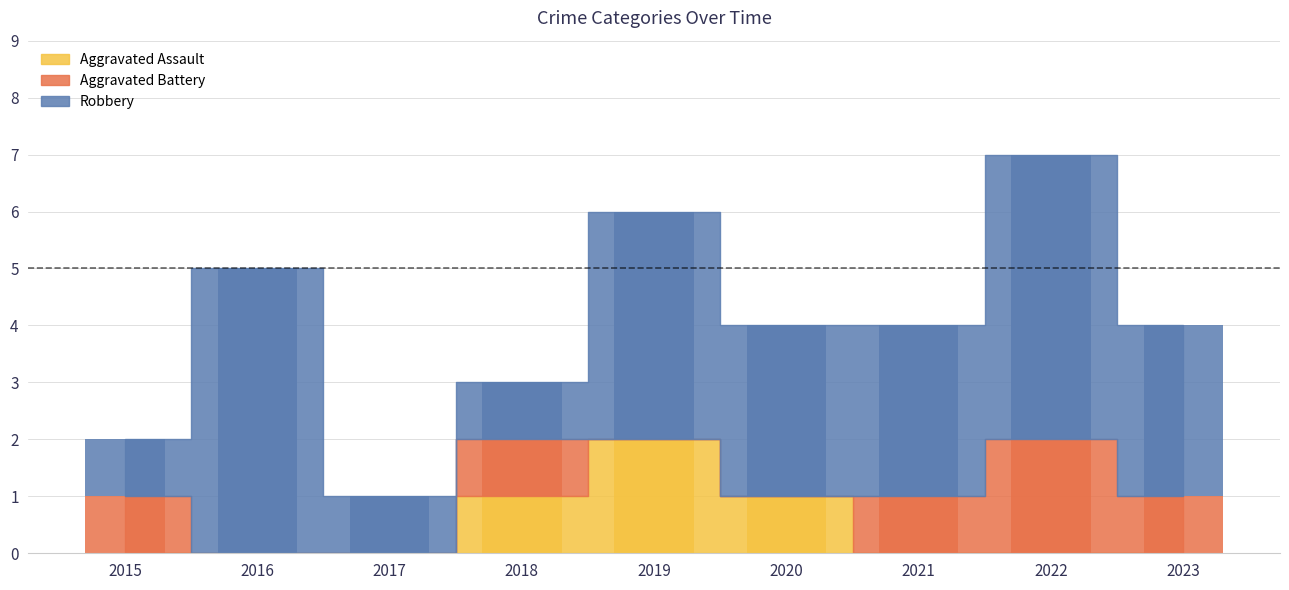

Reading left to right, list all the values displayed in this chart.

Aggravated Assault: 2015=0	2016=0	2017=0	2018=1	2019=2	2020=1	2021=0	2022=0	2023=0
Aggravated Battery: 2015=1	2016=0	2017=0	2018=1	2019=0	2020=0	2021=1	2022=2	2023=1
Robbery: 2015=1	2016=5	2017=1	2018=1	2019=4	2020=3	2021=3	2022=5	2023=3